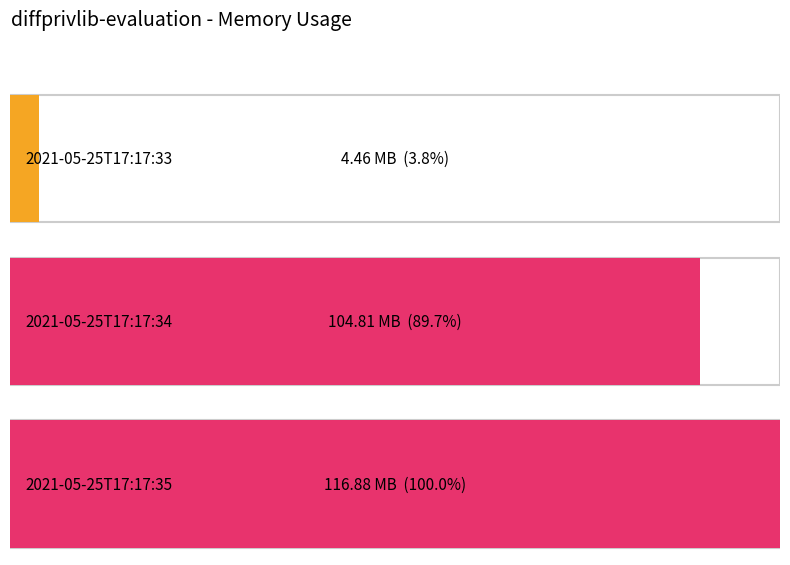

How many data points are above 104808448?

1